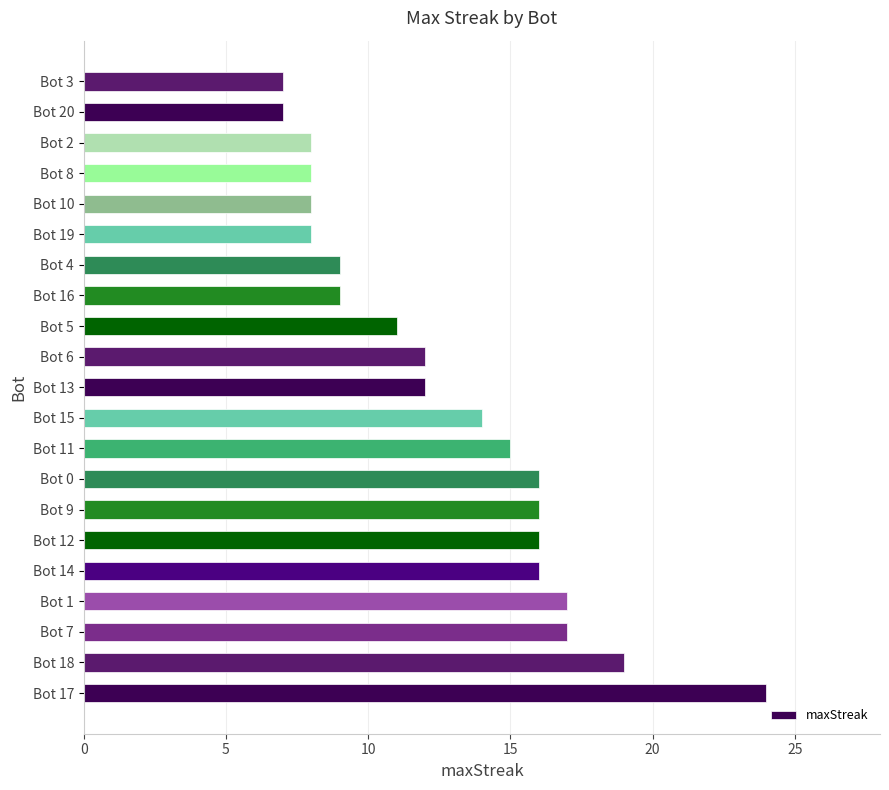

Approximately how many times larger is the value at Bot 11 compared to Bot 15?

1.1